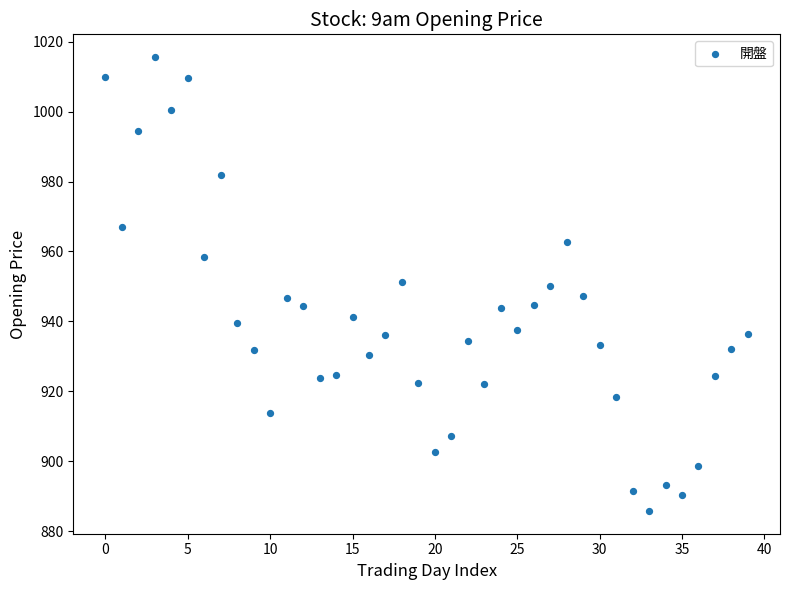

What is the range of Y values (max minus min)?

129.8